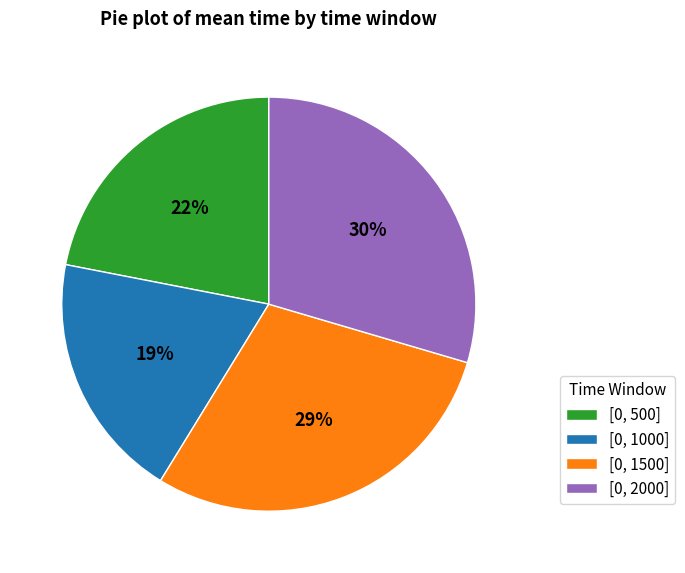

To the nearest percent, what percentage of the pie is [0, 1500]?

29%